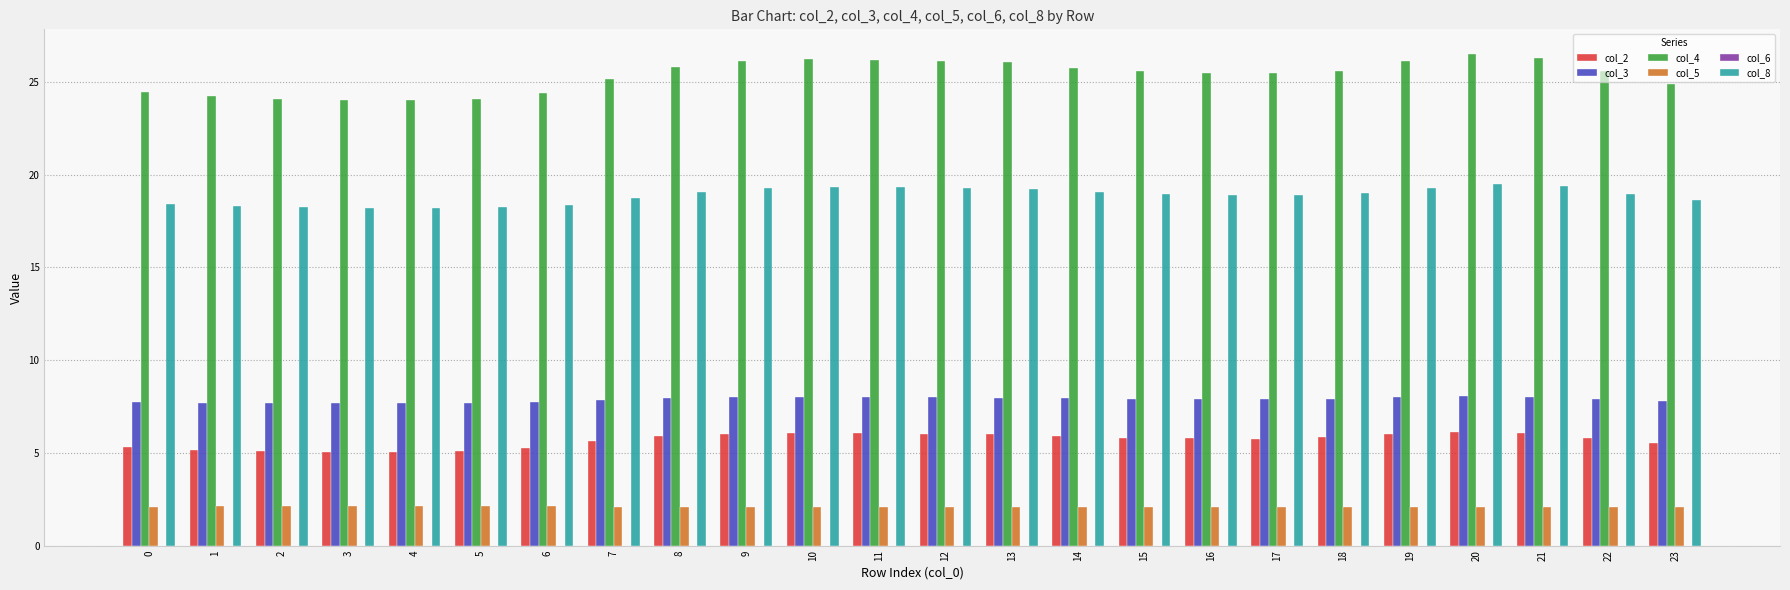

Which series has the widest spread of values?

col_4